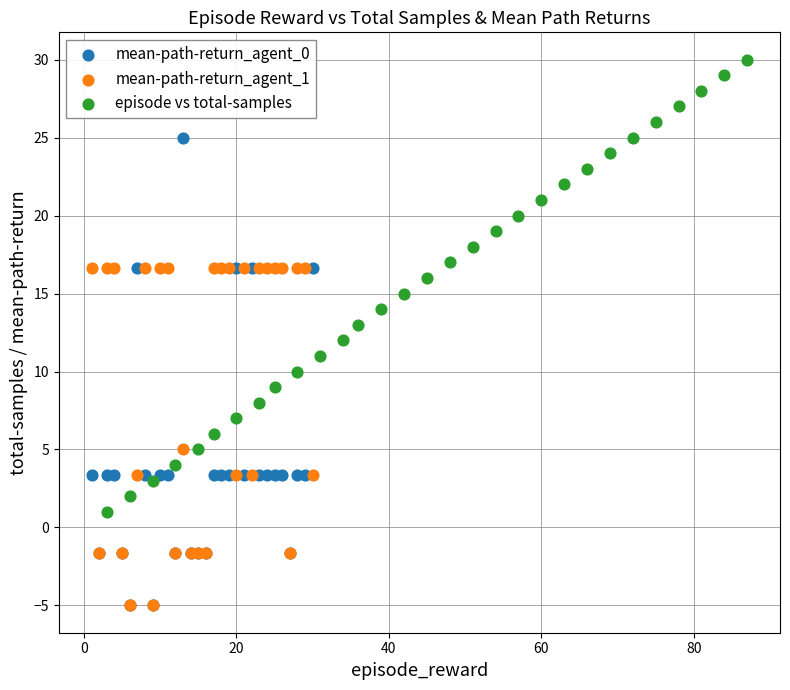

Which series reaches the maximum Y coordinate?

episode vs total-samples